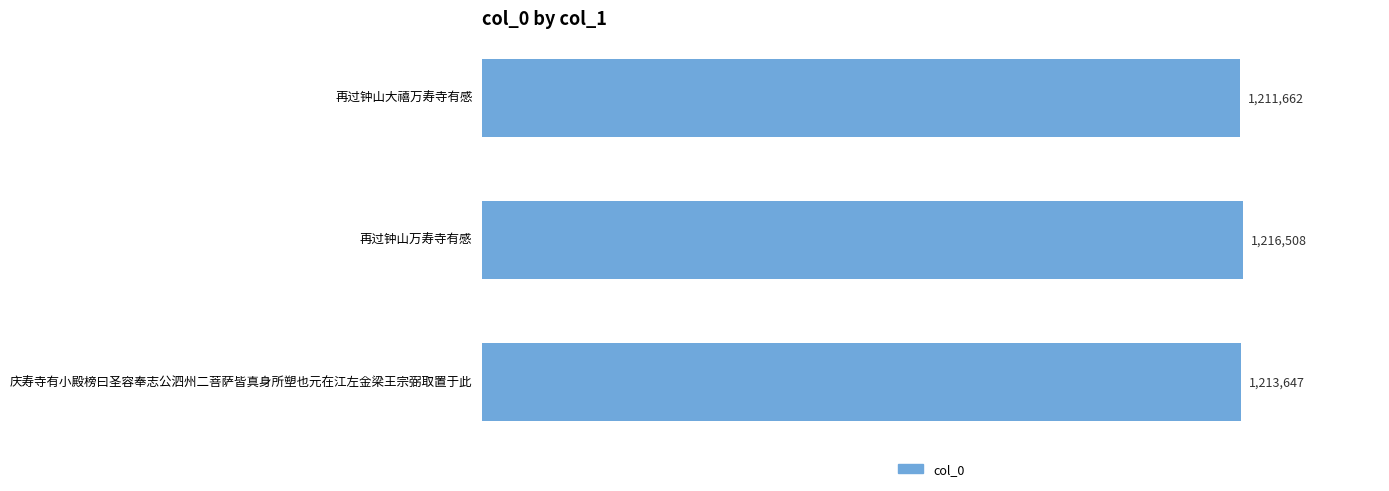

What is the difference between the maximum and minimum values?

4846